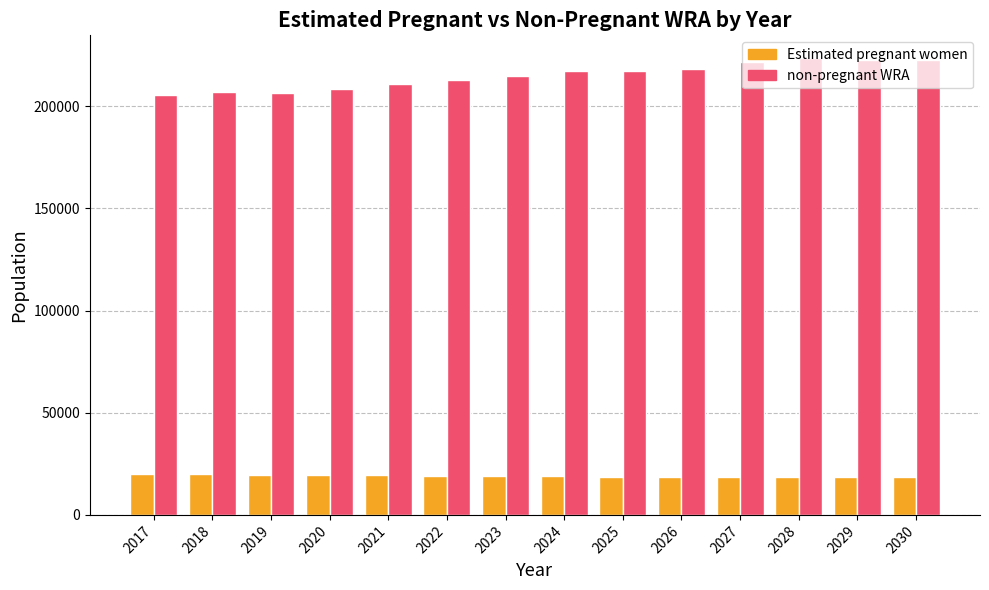

What is the highest value of the non-pregnant WRA series?

223460.0